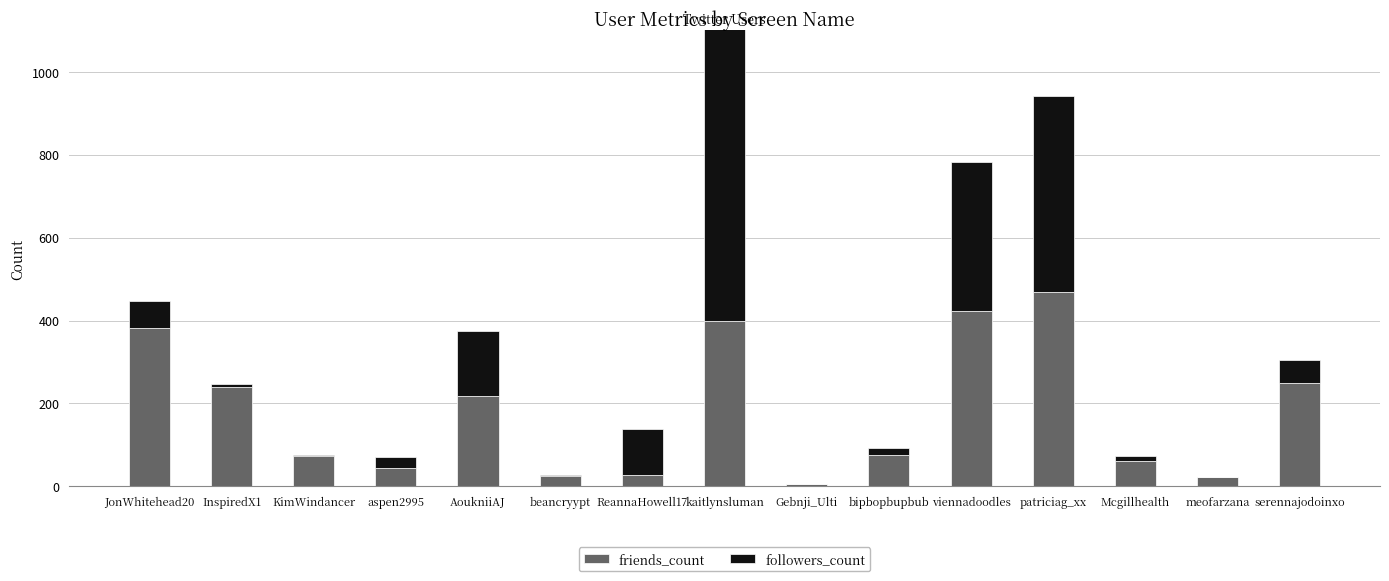

What is the value of the friends_count bar at the 12th from the left?

470